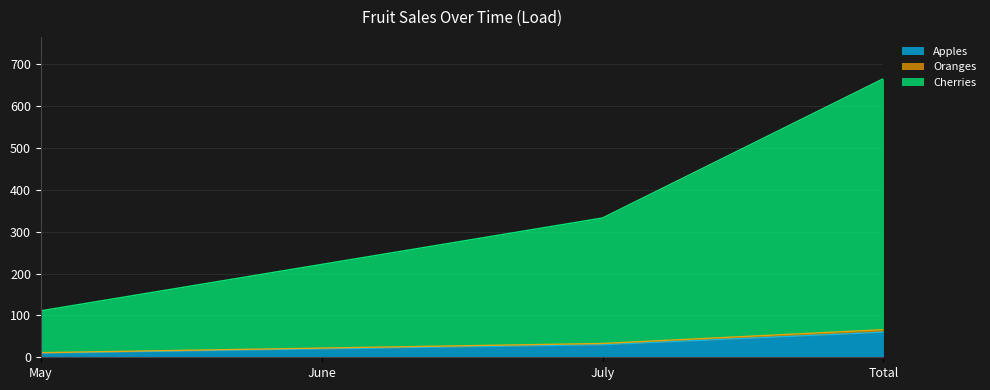

Which series changed the most between June and July?

Cherries